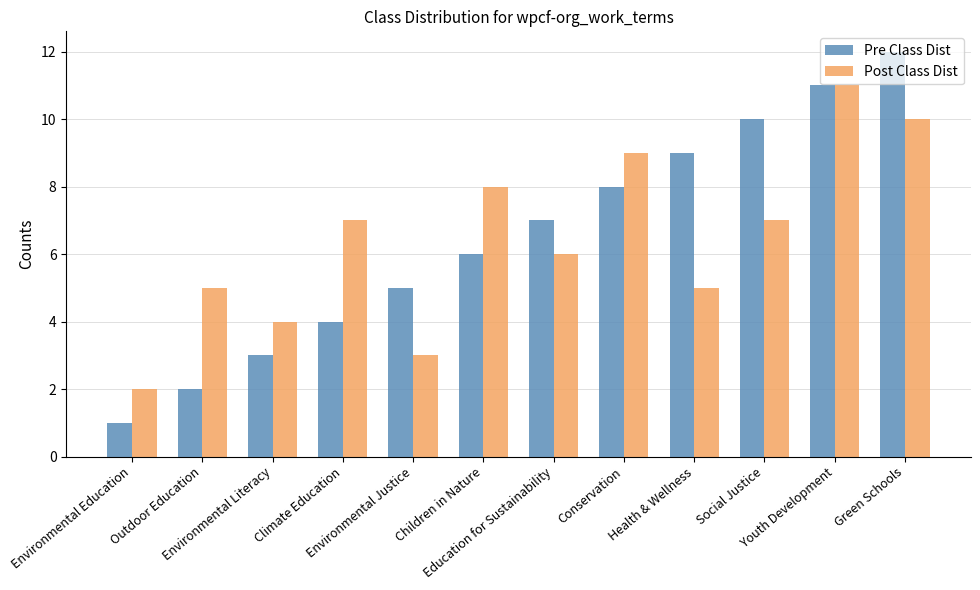

Which series has the largest range (max minus min)?

Pre Class Dist